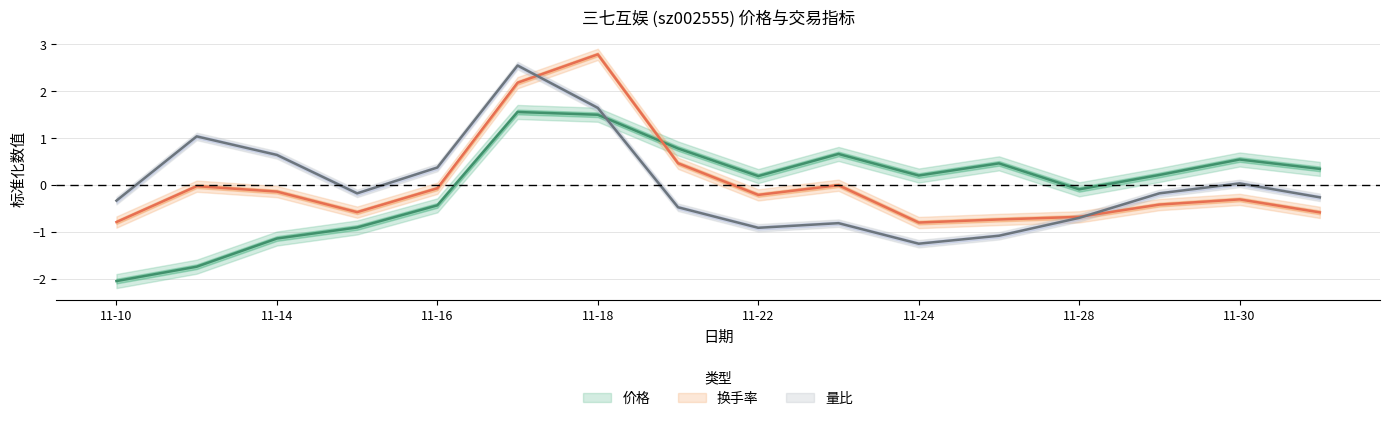

True or false: 换手率 has a value of -0.3 at 2022-12-01.

False